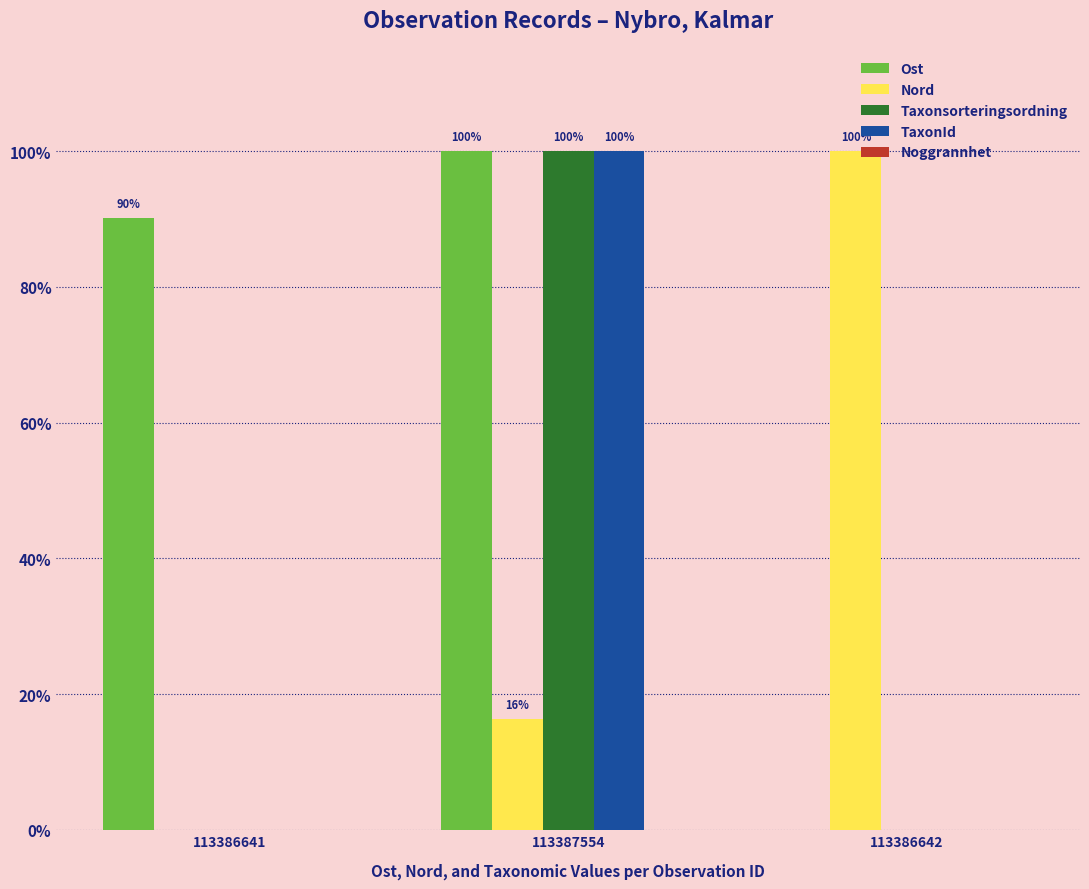

The value of Nord at 113386642 is 100.0. True or false?

True